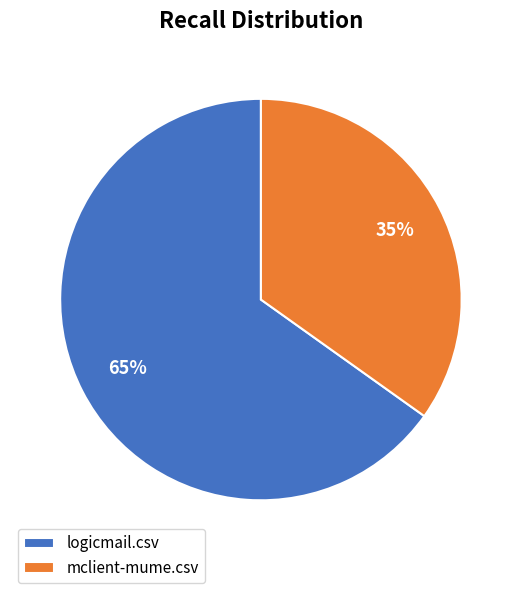

Rank the categories by value from highest to lowest.

logicmail.csv, mclient-mume.csv